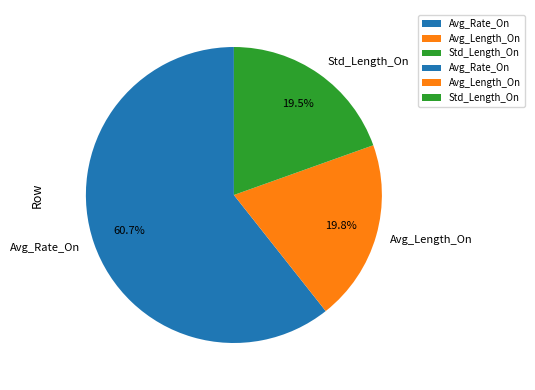

To the nearest percent, what percentage of the pie is Avg_Length_On?

20%